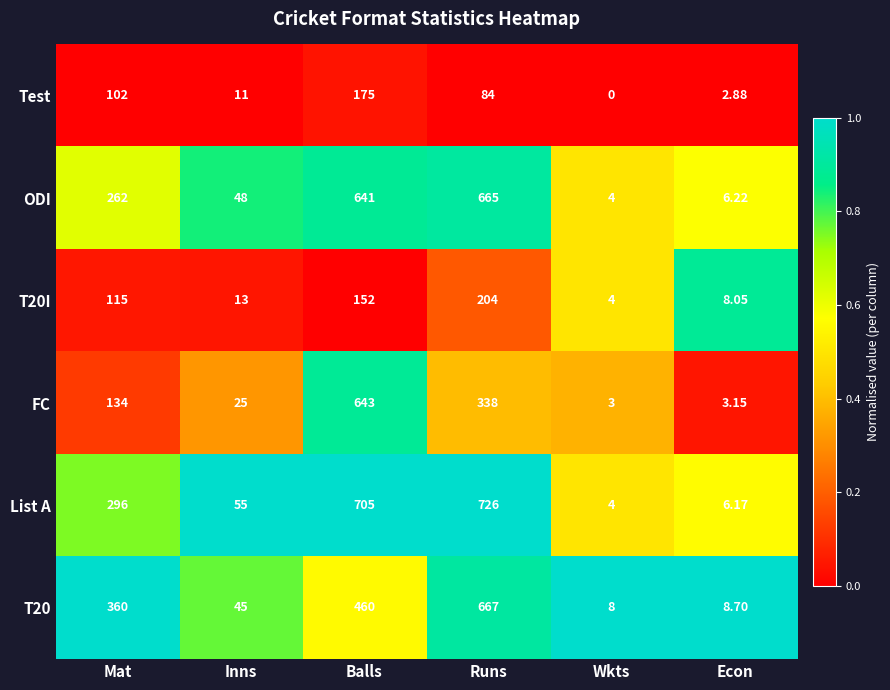

At which label does Test reach its peak?

Balls